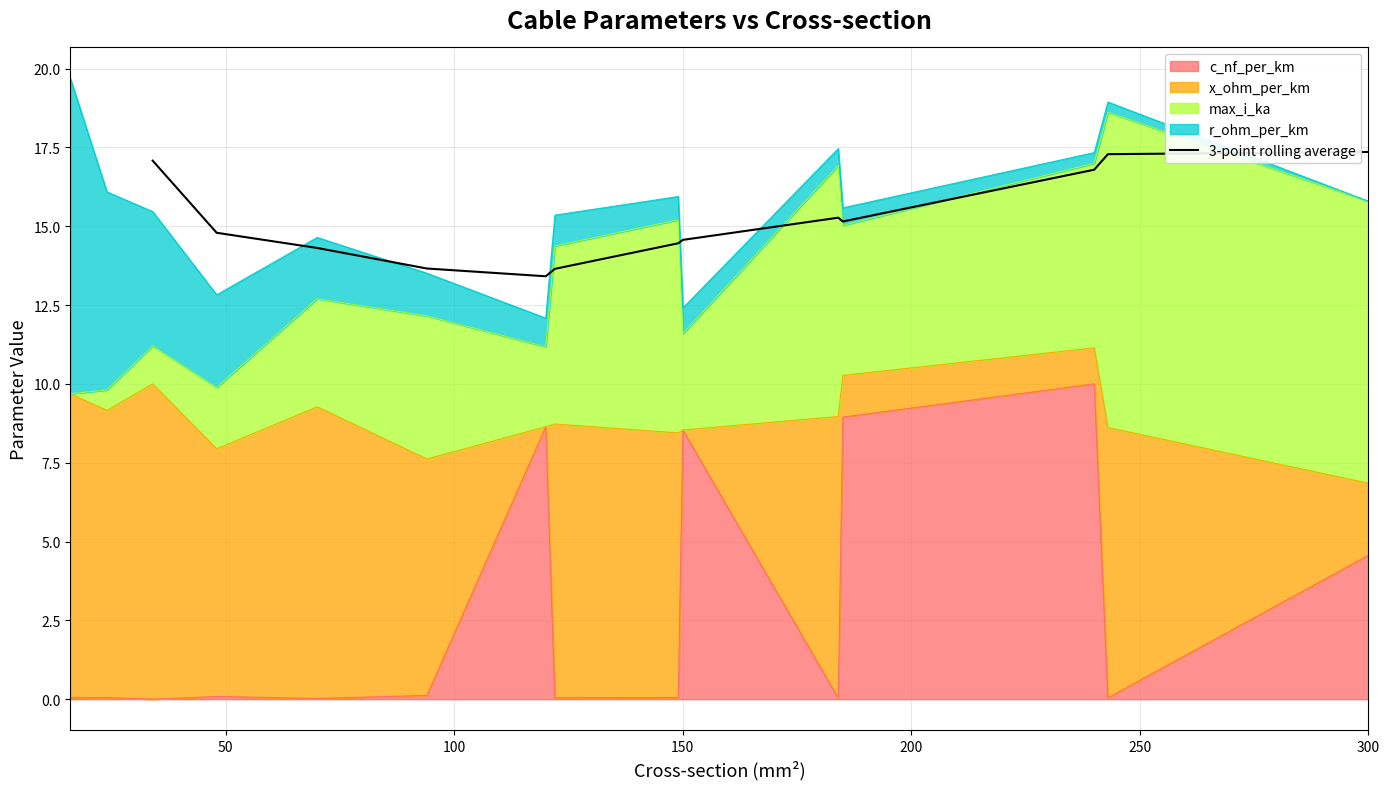

What is the lowest value of the 3-point rolling average series?

13.4